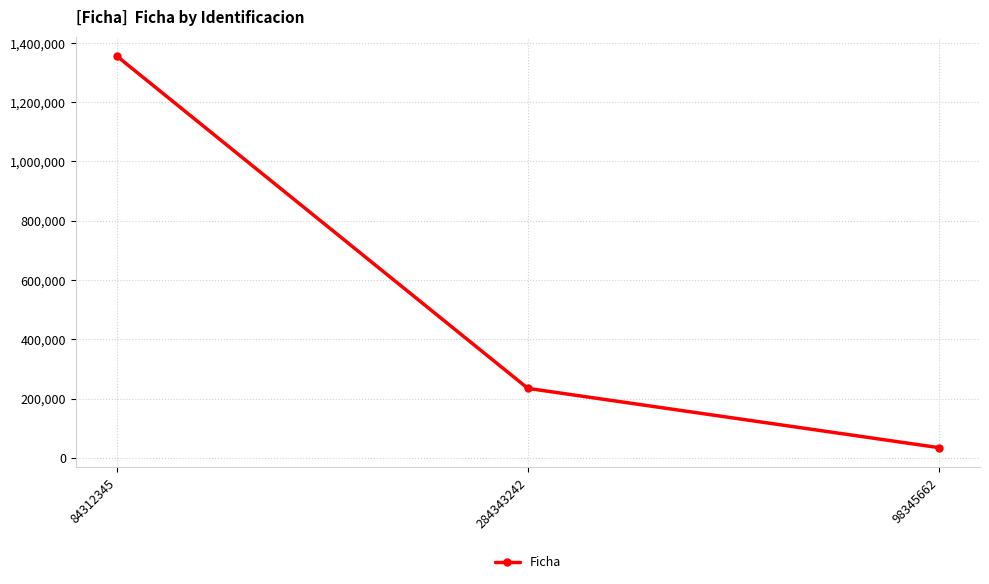

Reading left to right, transcribe all the data shown in this chart.

84312345=1355477	284343242=234334	98345662=34332